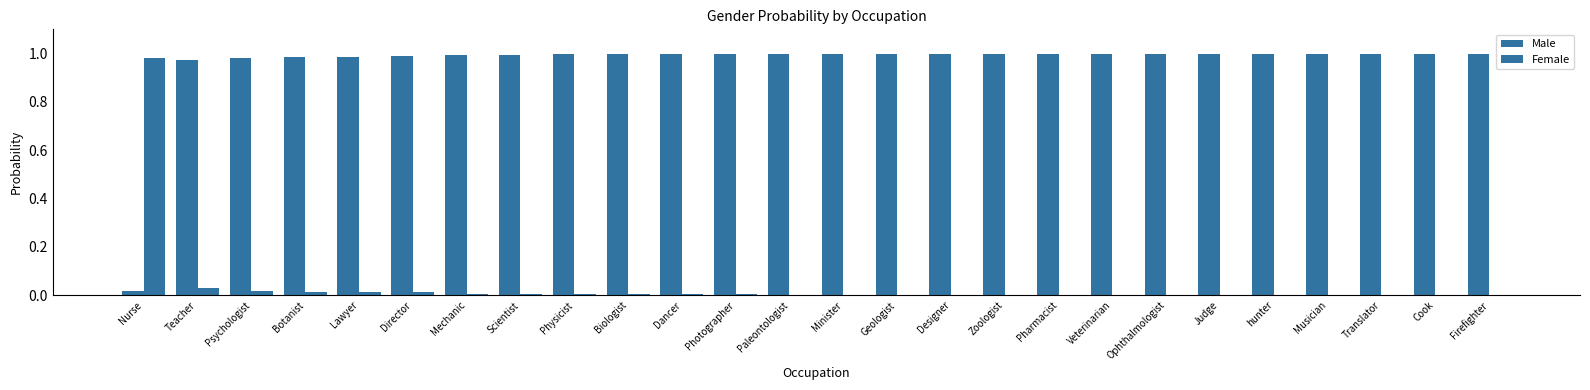

At how many categories does at least one series exceed 0?

26